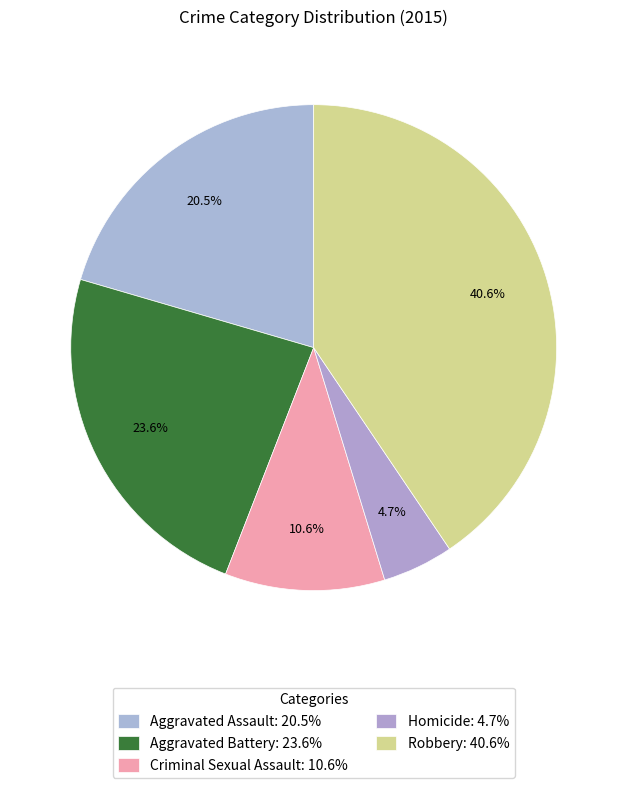

Which category has the smallest portion of the pie?

Homicide